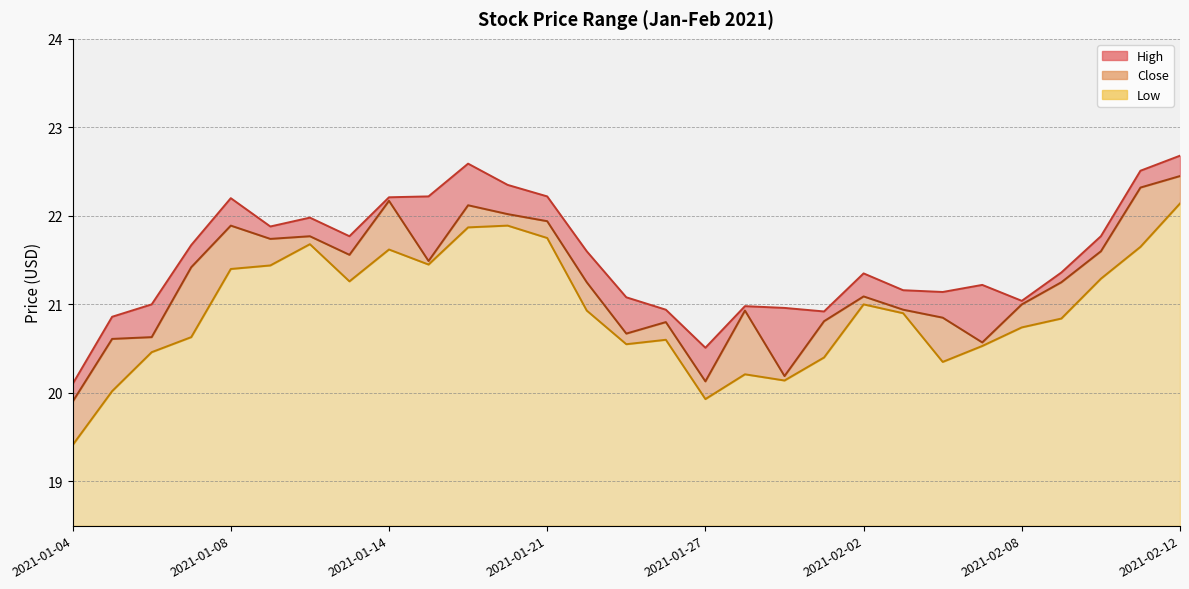

Which category has the highest value in the High series?

2021-02-12